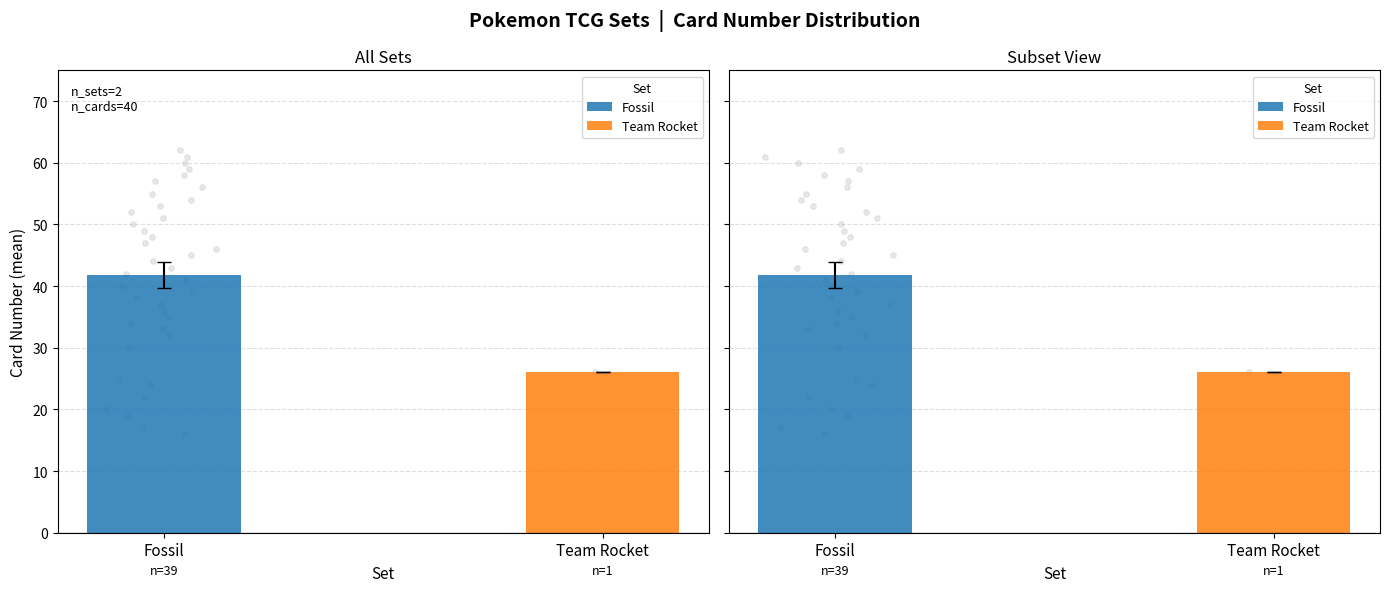

Which has a higher value, 32 or 25?

32